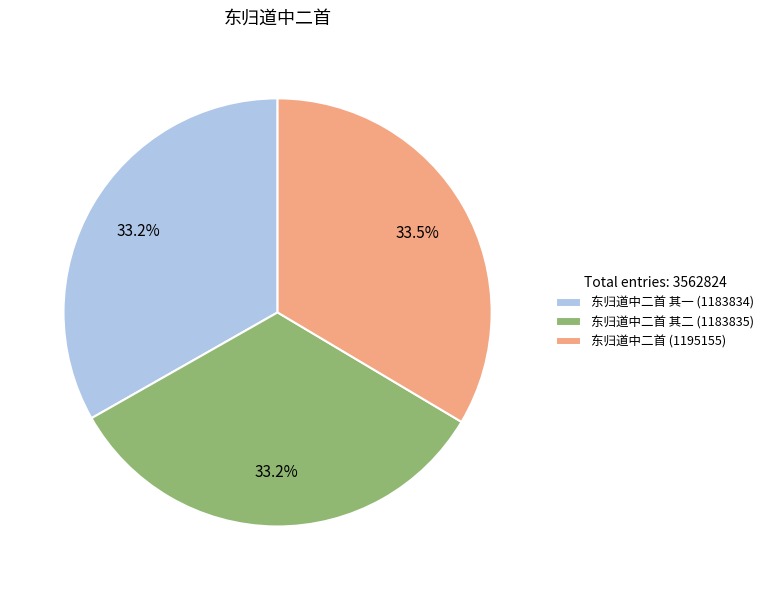

Does any single category account for the majority?

No